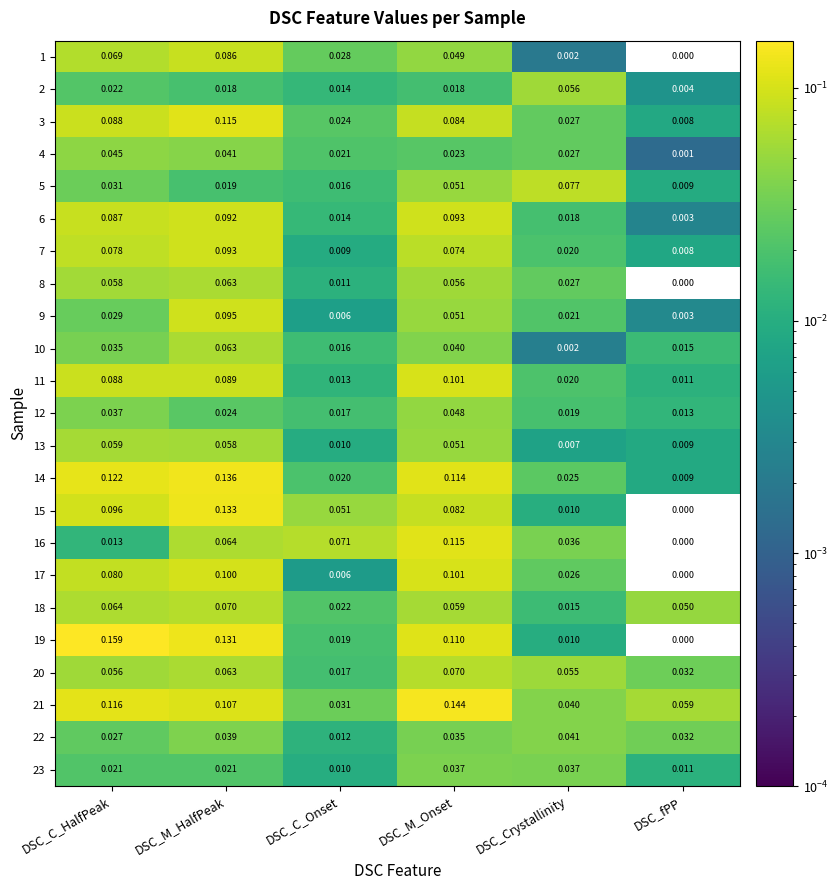

Which series has the largest total across all categories?

21